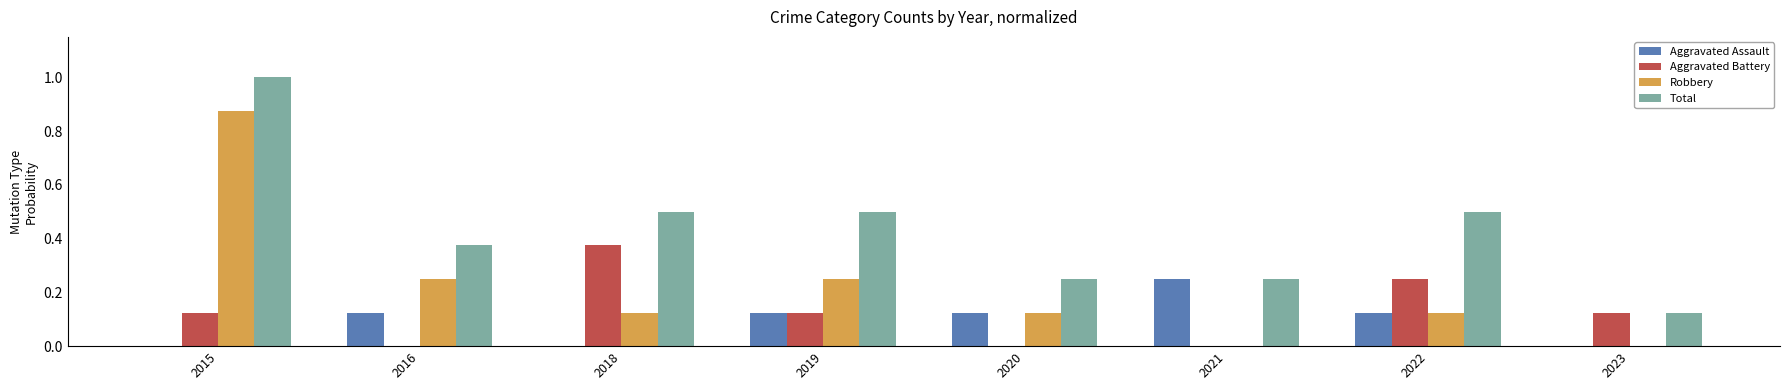

At which category is the sum across all series the highest?

2015